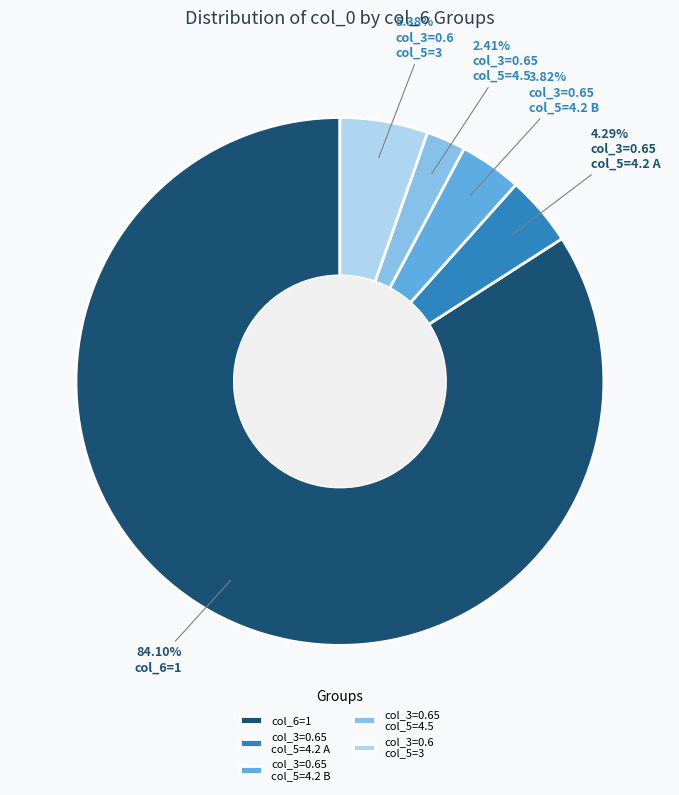

Combined, do col_3=0.65 col_5=4.2 A and col_3=0.6 col_5=3 account for over 50%?

No